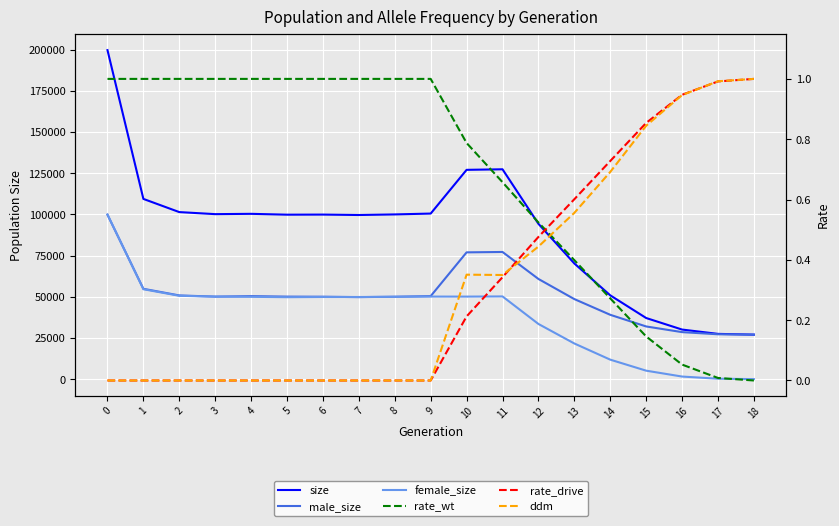

What is the difference between the maximum and minimum values in the size series?

172724.0